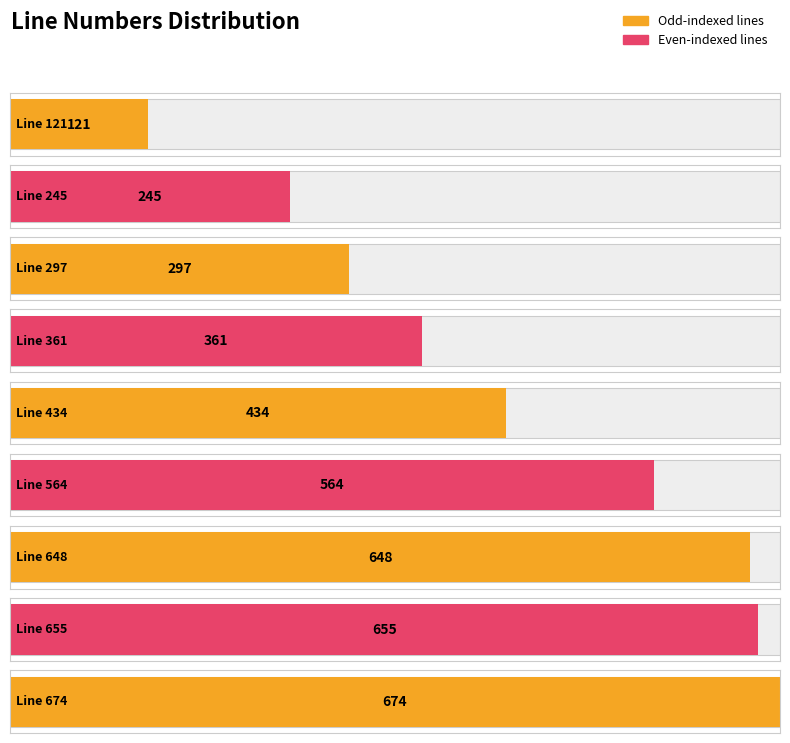

List the labels in order of value, largest first.

674, 655, 648, 564, 434, 361, 297, 245, 121